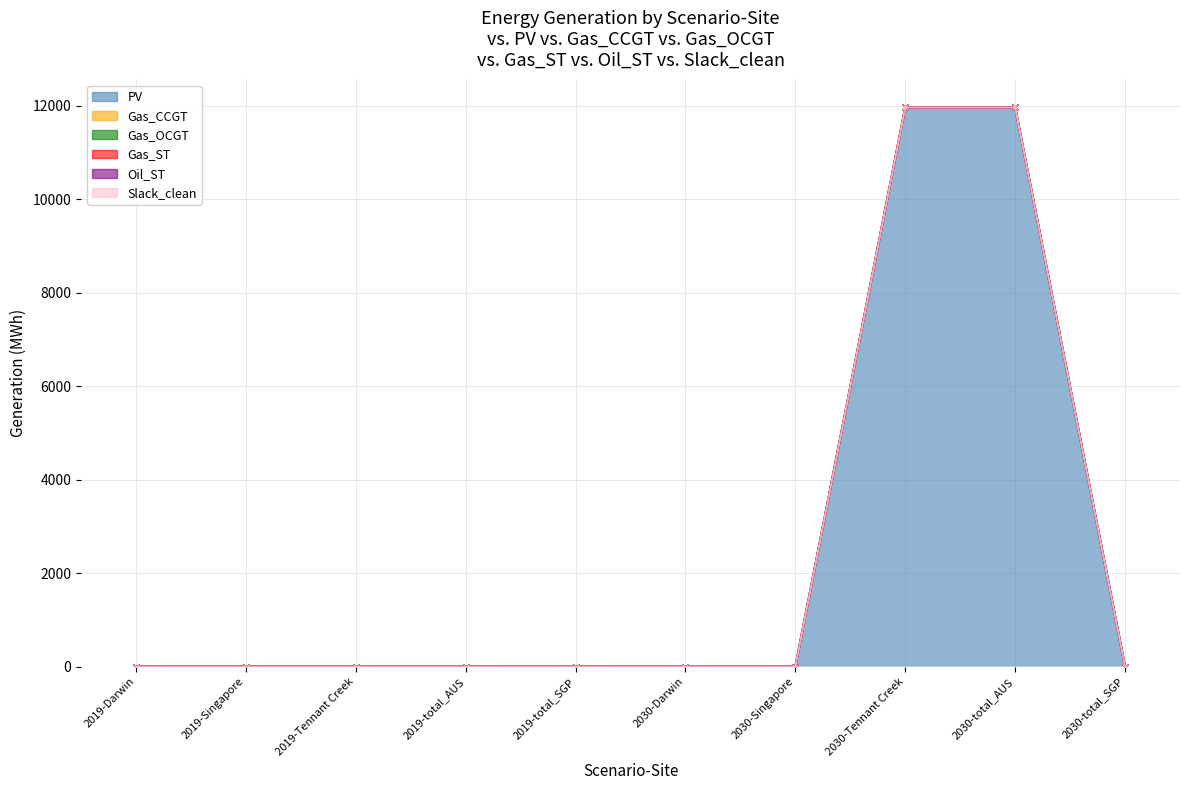

Reading left to right, extract all data points from this chart.

PV: 2019-Darwin=0.0	2019-Singapore=0.0	2019-Tennant Creek=0.0	2019-total_AUS=0.0	2019-total_SGP=0.0	2030-Darwin=0.0	2030-Singapore=0.0	2030-Tennant Creek=11964.5	2030-total_AUS=11964.5	2030-total_SGP=0.0
Gas_CCGT: 2019-Darwin=0.0	2019-Singapore=0.0	2019-Tennant Creek=0.0	2019-total_AUS=0.0	2019-total_SGP=0.0	2030-Darwin=0.0	2030-Singapore=0.0	2030-Tennant Creek=0.0	2030-total_AUS=0.0	2030-total_SGP=0.0
Gas_OCGT: 2019-Darwin=0.0	2019-Singapore=0.0	2019-Tennant Creek=0.0	2019-total_AUS=0.0	2019-total_SGP=0.0	2030-Darwin=0.0	2030-Singapore=0.0	2030-Tennant Creek=0.0	2030-total_AUS=0.0	2030-total_SGP=0.0
Gas_ST: 2019-Darwin=0.0	2019-Singapore=0.0	2019-Tennant Creek=0.0	2019-total_AUS=0.0	2019-total_SGP=0.0	2030-Darwin=0.0	2030-Singapore=0.0	2030-Tennant Creek=0.0	2030-total_AUS=0.0	2030-total_SGP=0.0
Oil_ST: 2019-Darwin=0.0	2019-Singapore=0.0	2019-Tennant Creek=0.0	2019-total_AUS=0.0	2019-total_SGP=0.0	2030-Darwin=0.0	2030-Singapore=0.0	2030-Tennant Creek=0.0	2030-total_AUS=0.0	2030-total_SGP=0.0
Slack_clean: 2019-Darwin=0.0	2019-Singapore=0.0	2019-Tennant Creek=0.0	2019-total_AUS=0.0	2019-total_SGP=0.0	2030-Darwin=0.0	2030-Singapore=0.0	2030-Tennant Creek=0.0	2030-total_AUS=0.0	2030-total_SGP=0.0